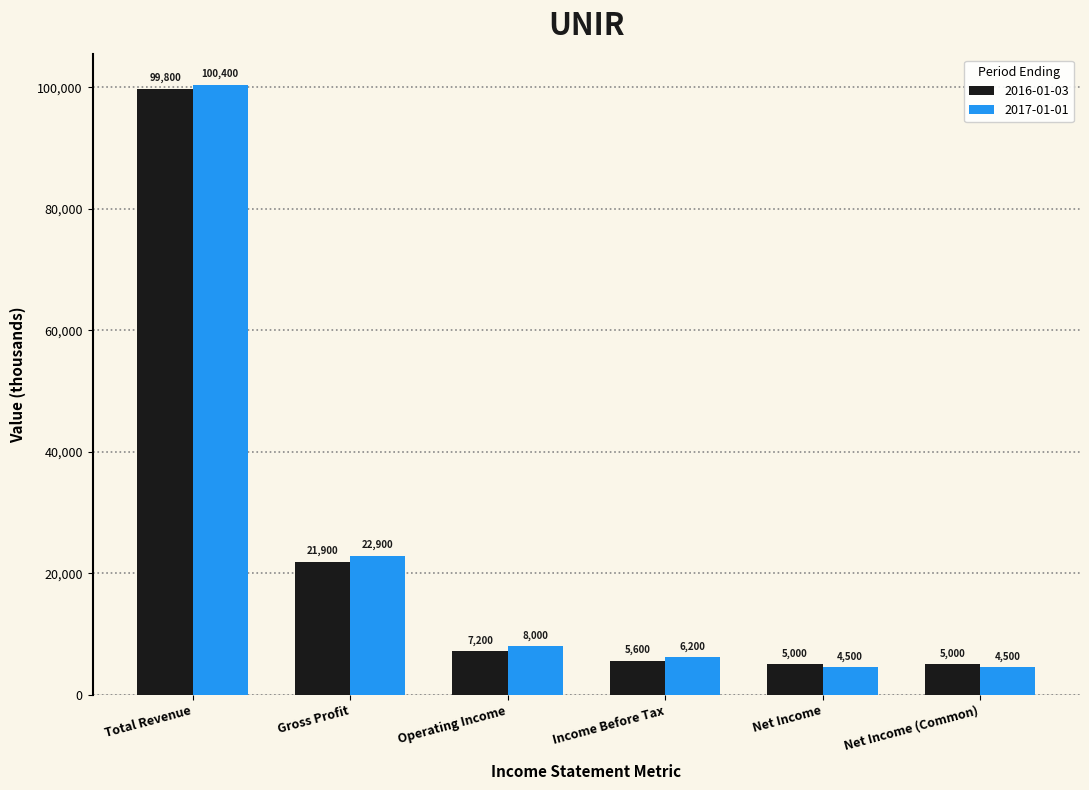

True or false: 2016-01-03 has a value of 5000 at Net Income (Common).

True